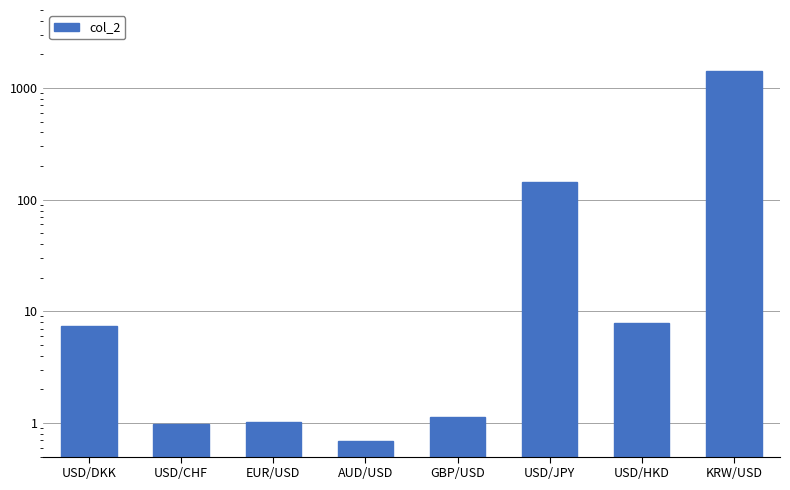

What is the maximum value shown in the chart?

1433.0